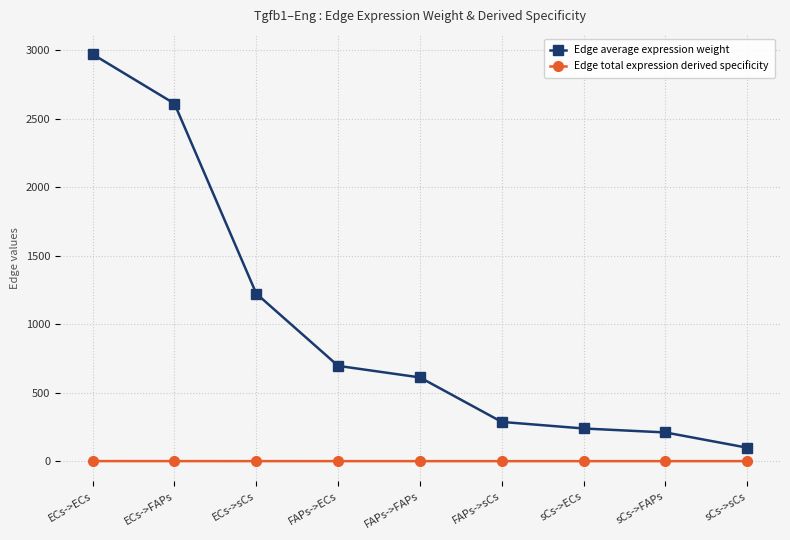

Rank the categories by Edge average expression weight value from highest to lowest.

ECs->ECs, ECs->FAPs, ECs->sCs, FAPs->ECs, FAPs->FAPs, FAPs->sCs, sCs->ECs, sCs->FAPs, sCs->sCs